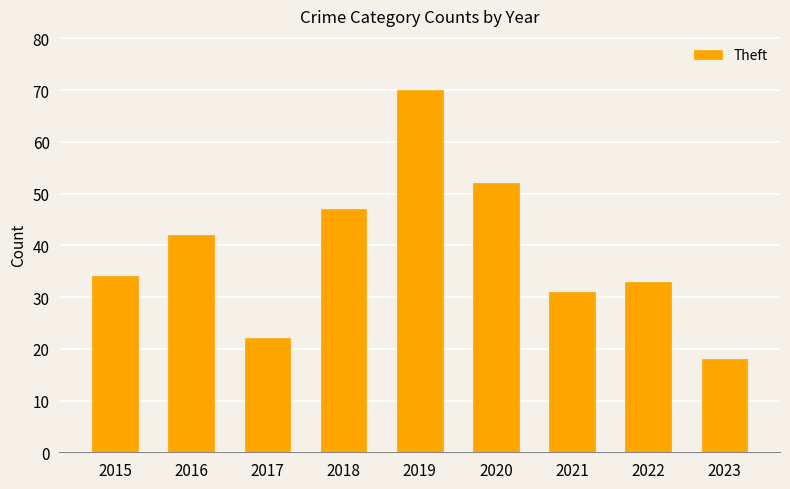

What is the ratio of the value at 2019 to the value at 2017?

3.2